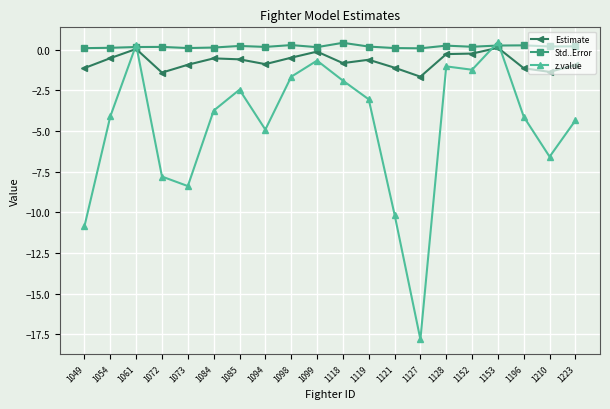

Is this an area chart (filled region under the line)?

No